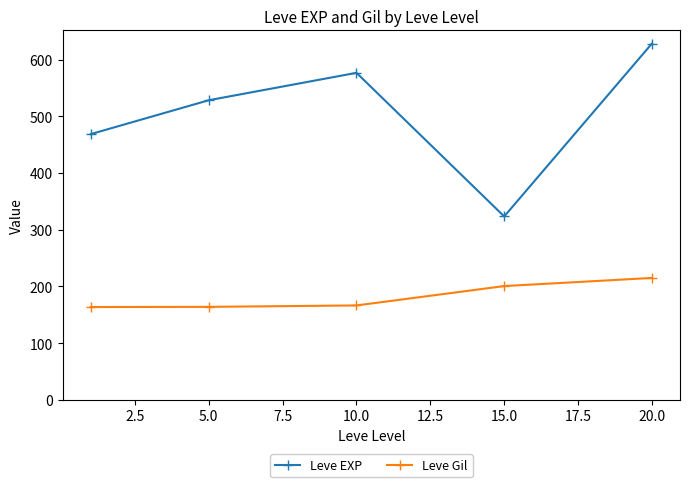

What is the sum of all Leve EXP values?

2525.2